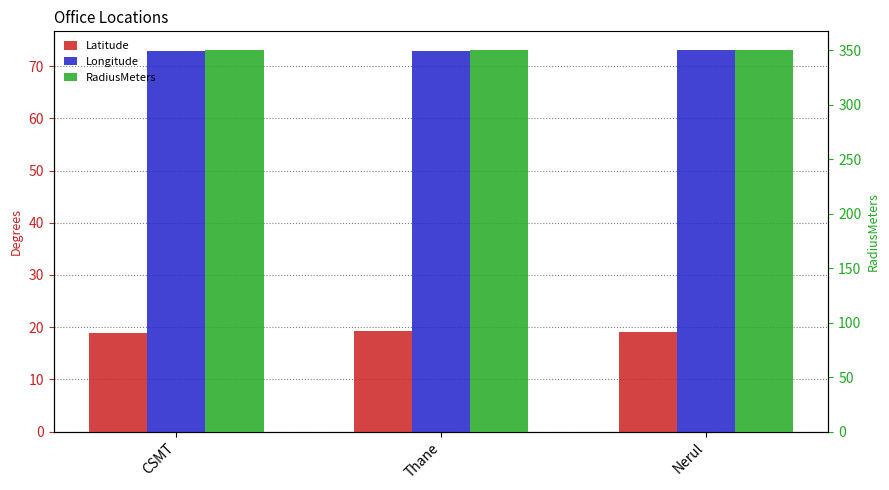

How many bars are there in each group?

3